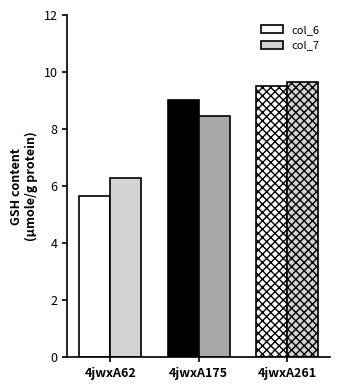

Rank the series at 4jwxA175 from lowest to highest value.

col_7, col_6